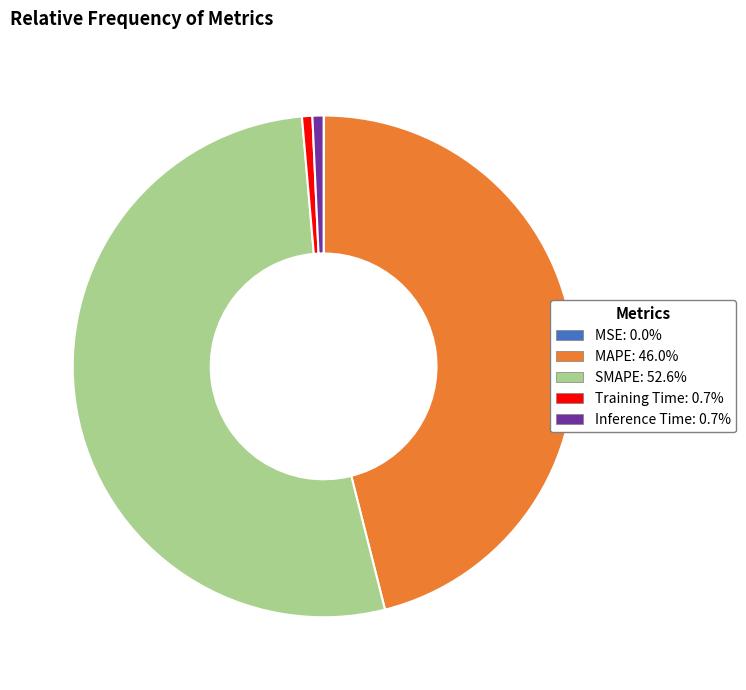

Between Training Time and MAPE, which is larger?

MAPE